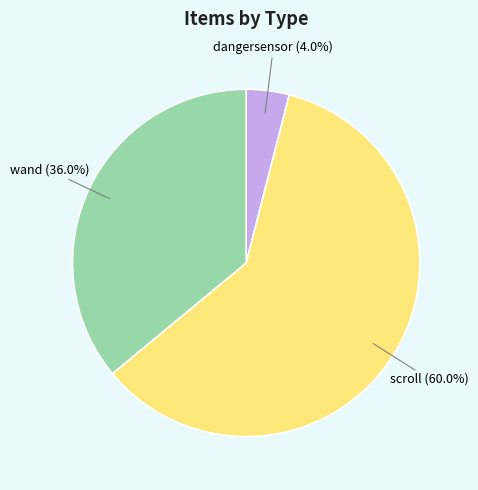

Approximately how many times larger is the value at wand compared to dangersensor?

9.0